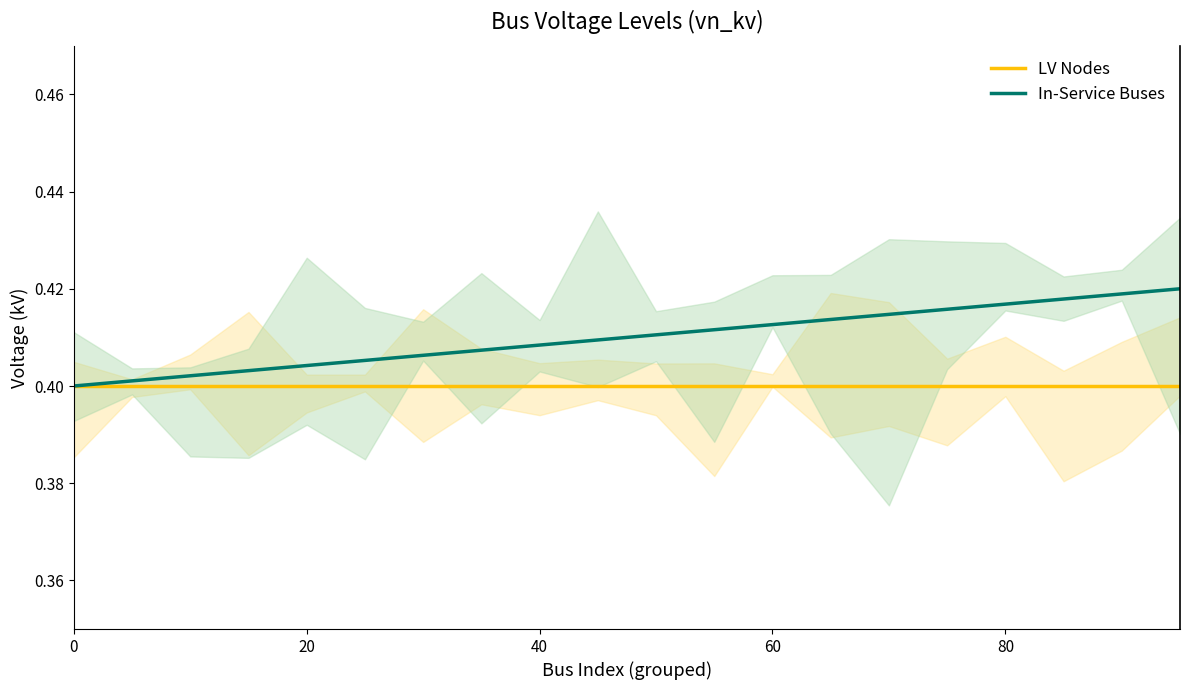

The value of LV Nodes at 20 is 0.4. True or false?

True